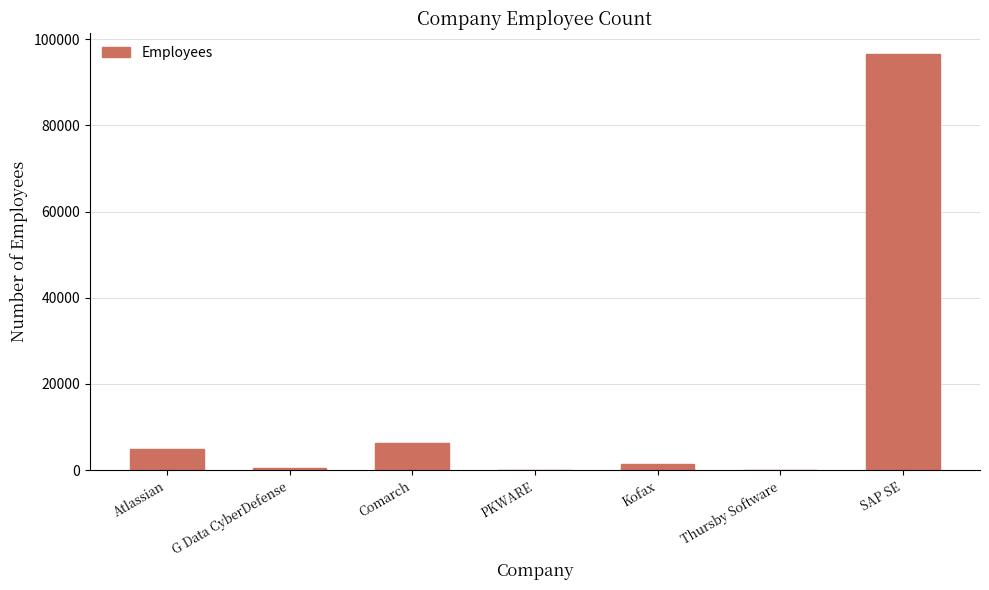

The value at Thursby Software is 28. True or false?

True